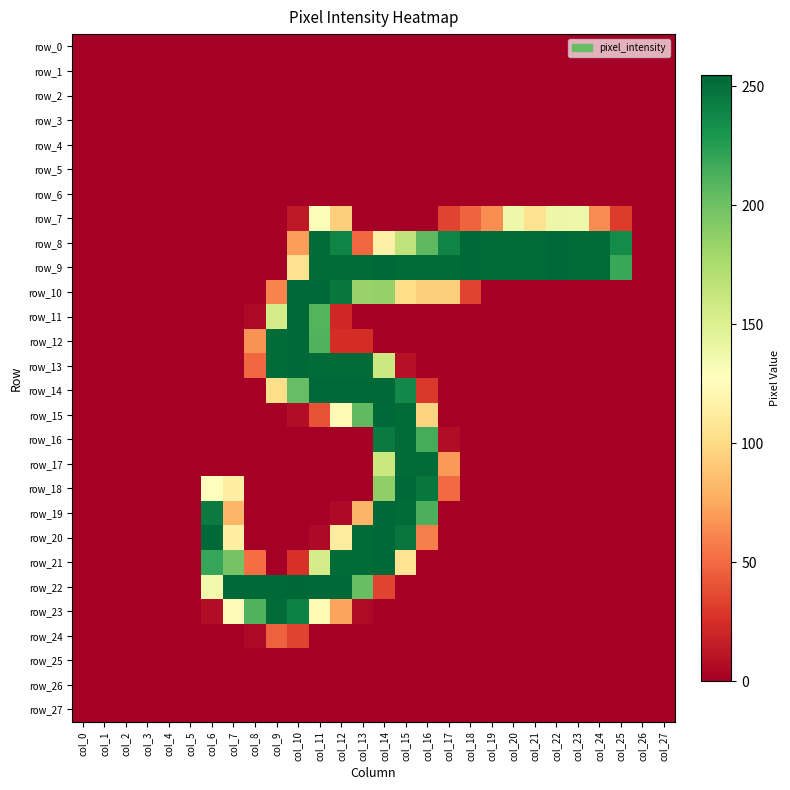

What is the difference between the highest and lowest values at col_18?

254